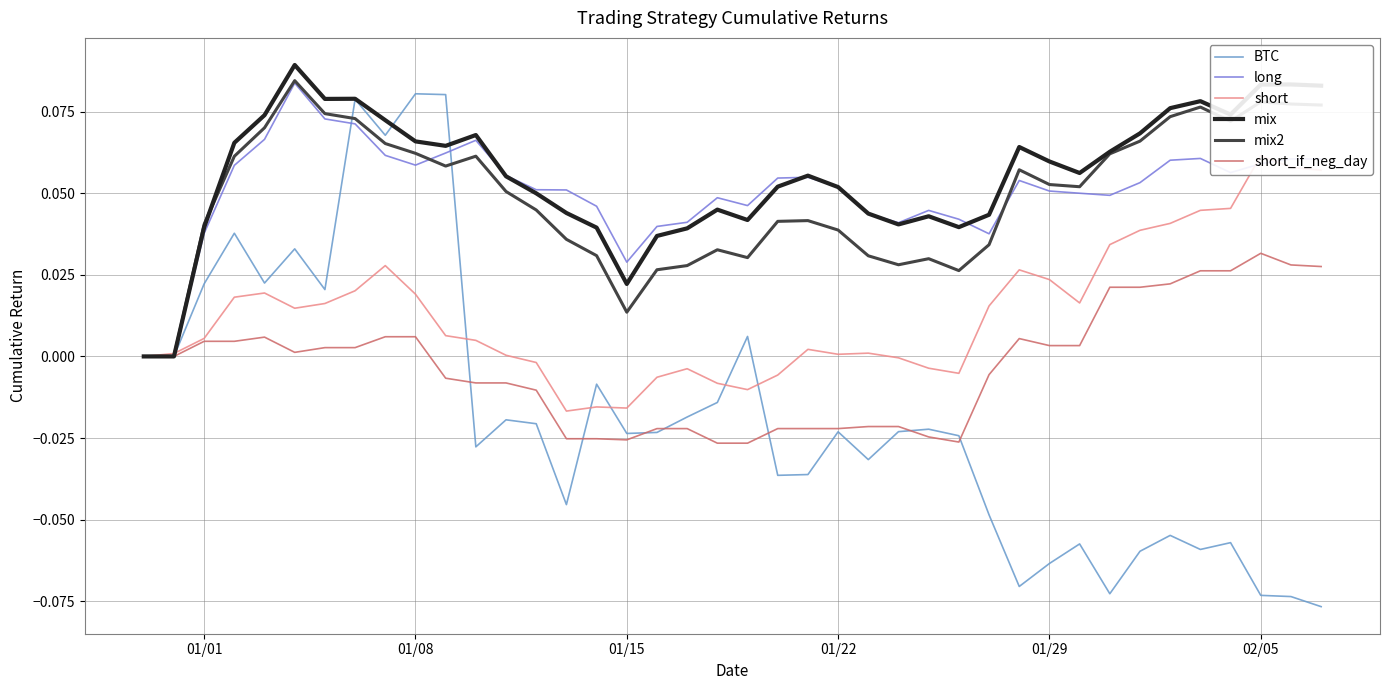

True or false: mix has a value of 0.1 at 01/01.

False